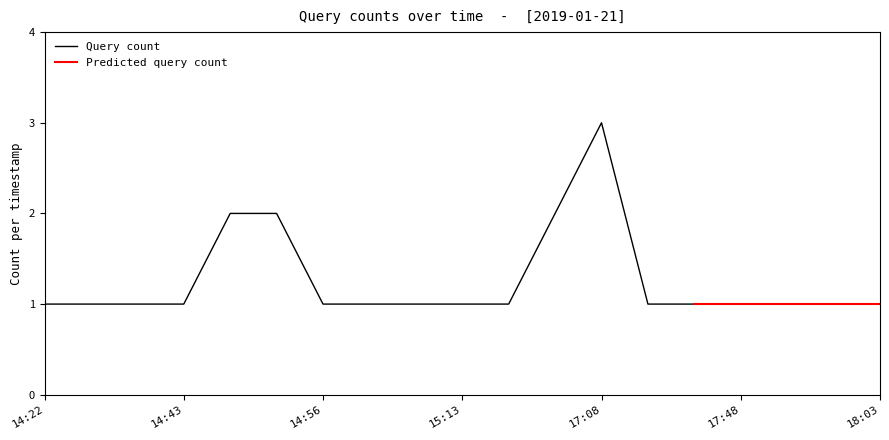

Between 14:24 and 15:01, which is larger?

14:24